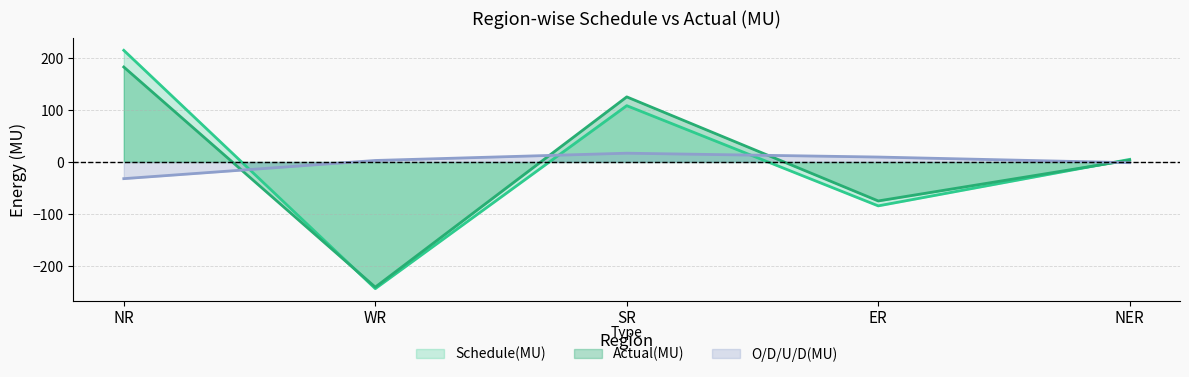

Does the chart display data point markers on the line(s)?

No